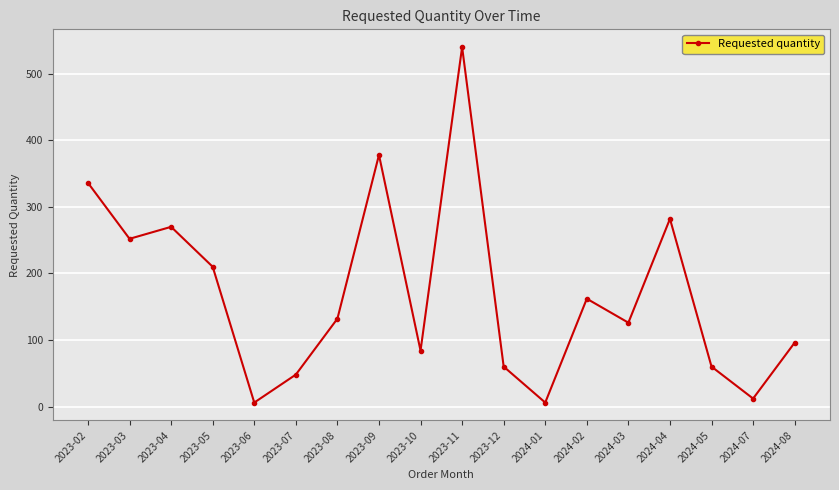

What is the greatest value displayed?

540